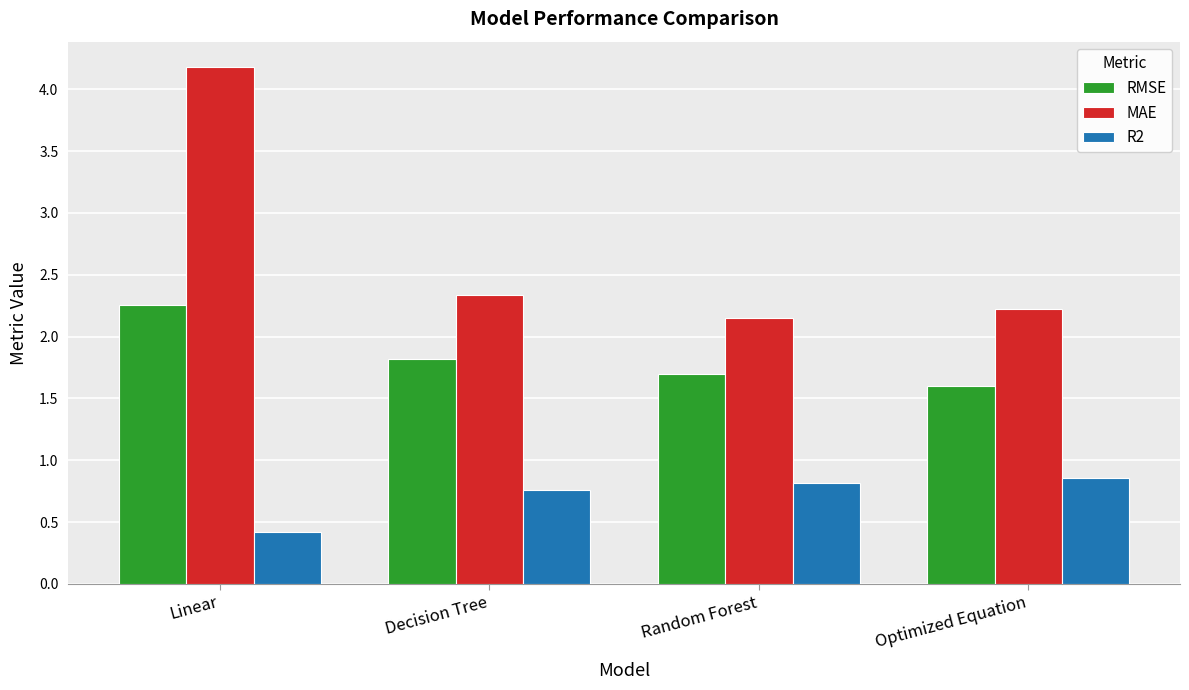

Rank the series by their maximum value, from highest to lowest.

MAE, RMSE, R2